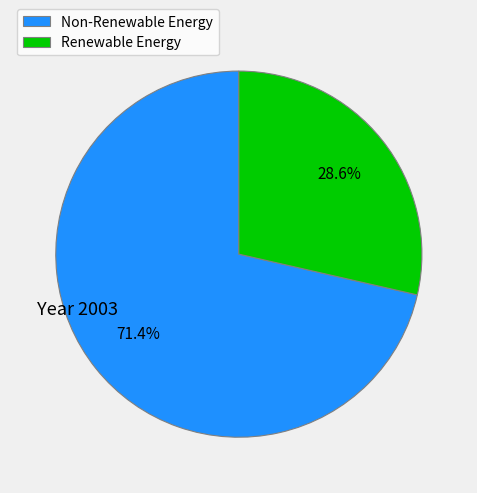

Which slice represents more than half of the pie?

Non-Renewable Energy